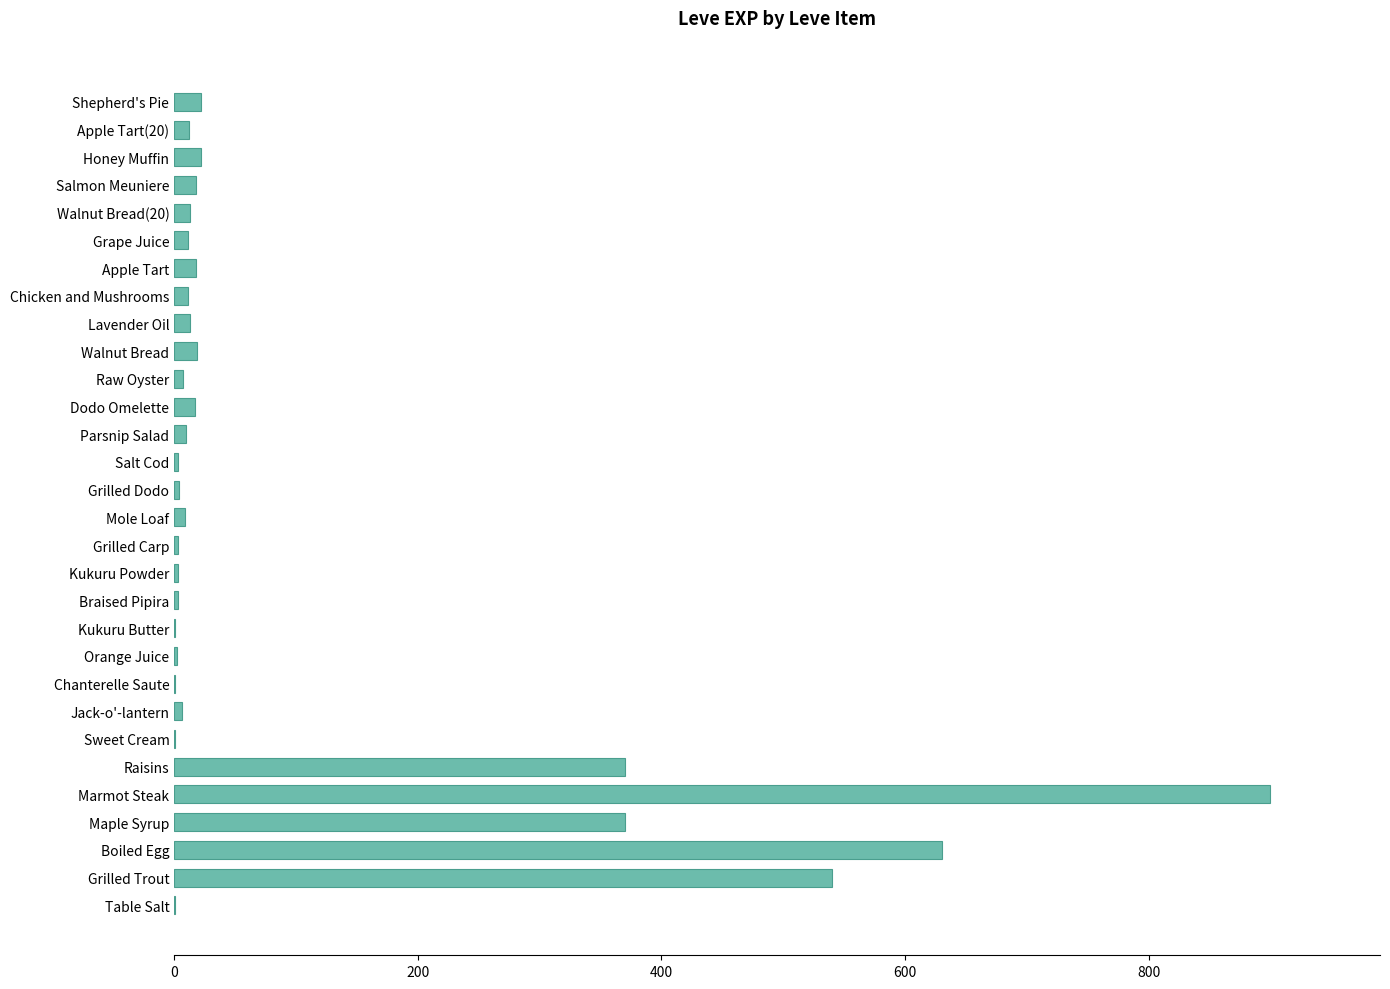

What is the maximum value shown in the chart?

900